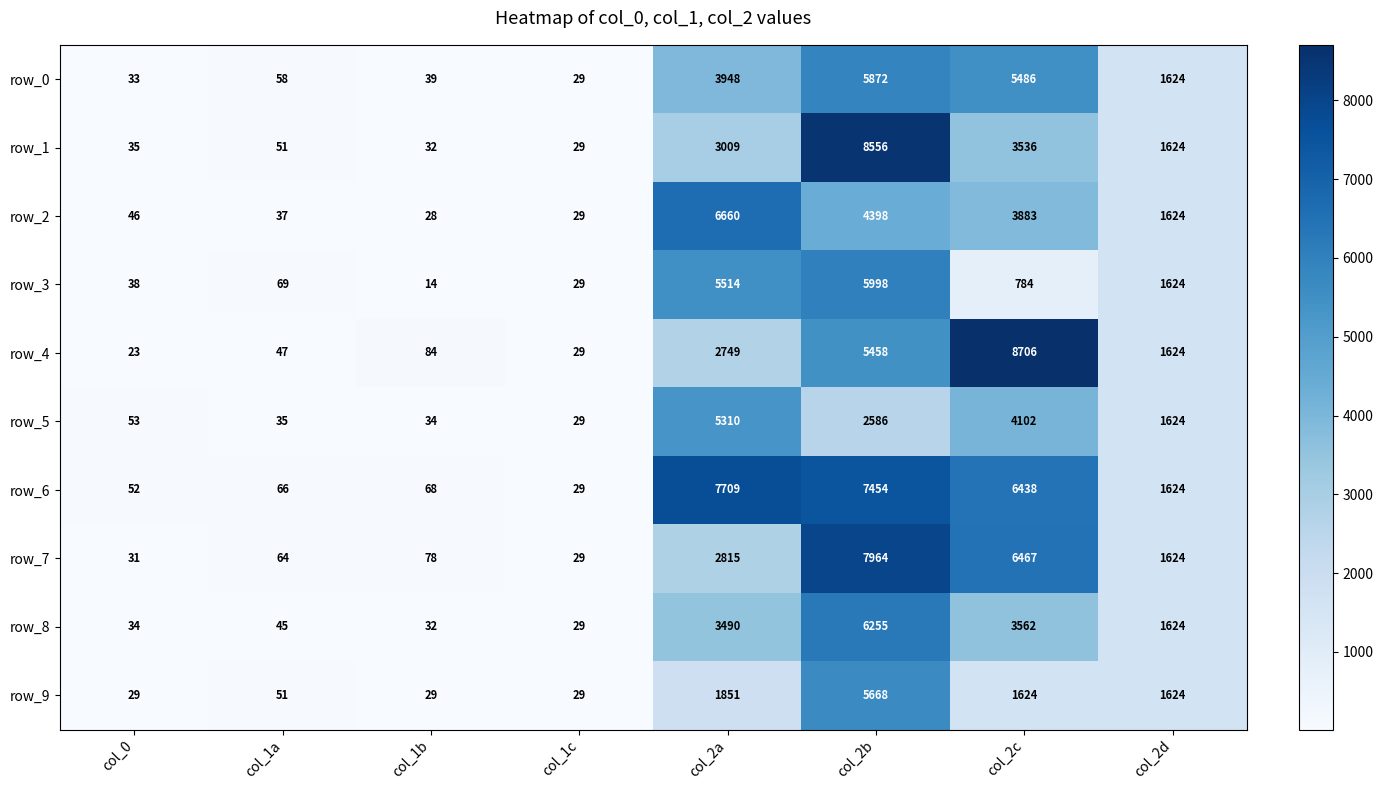

Which series has the largest total across all categories?

row_6